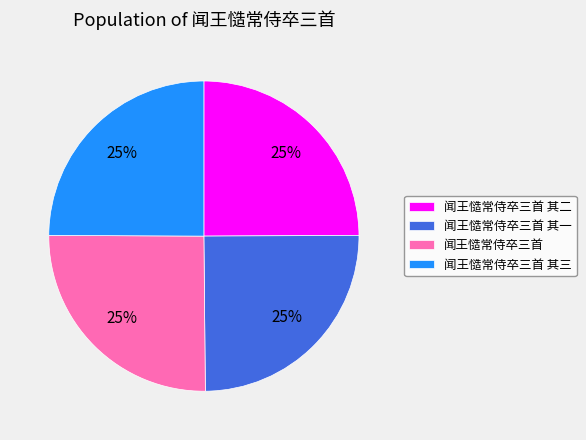

Approximately how many times larger is the value at 闻王慥常侍卒三首 其二 compared to 闻王慥常侍卒三首?

1.0